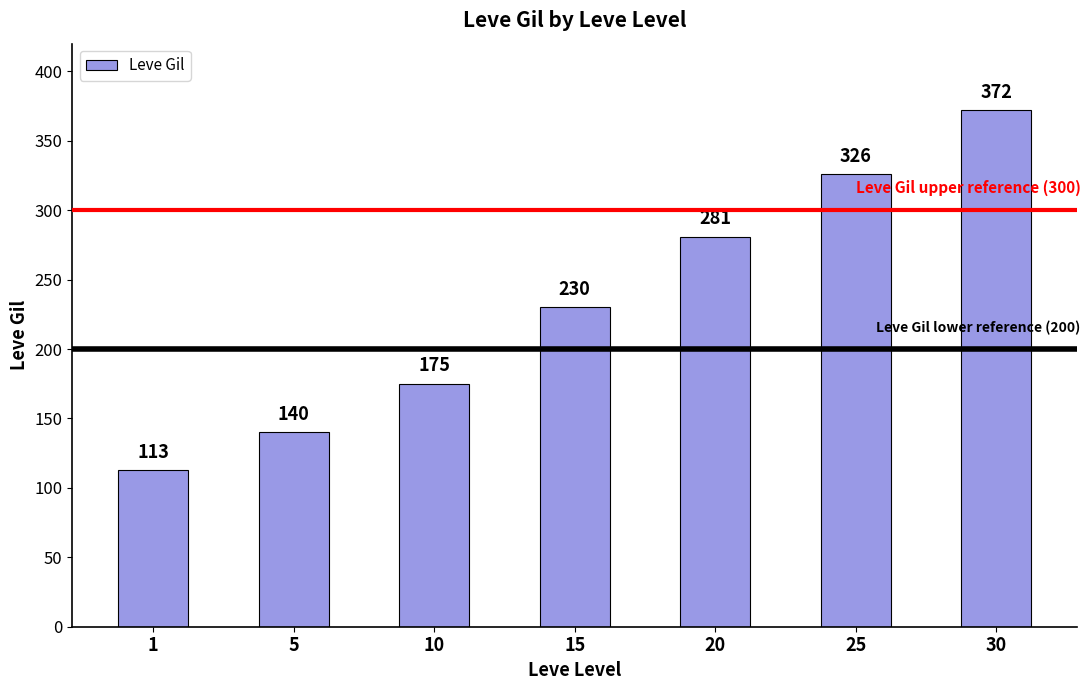

How many values are between 140 and 326?

5